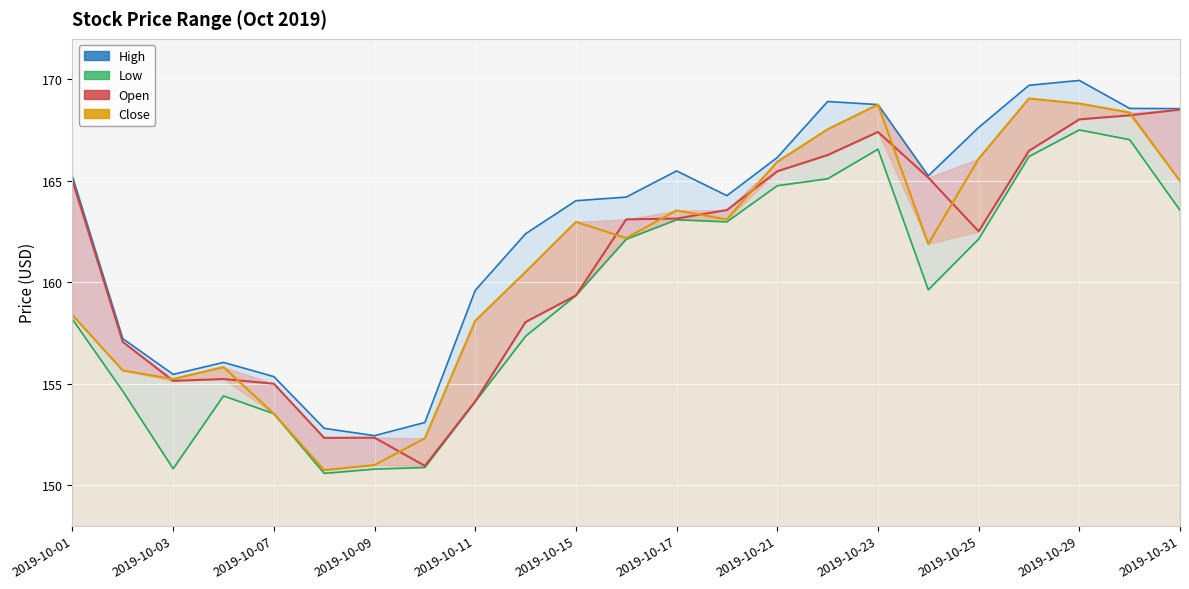

At which category is the sum across all series the highest?

2019-10-29